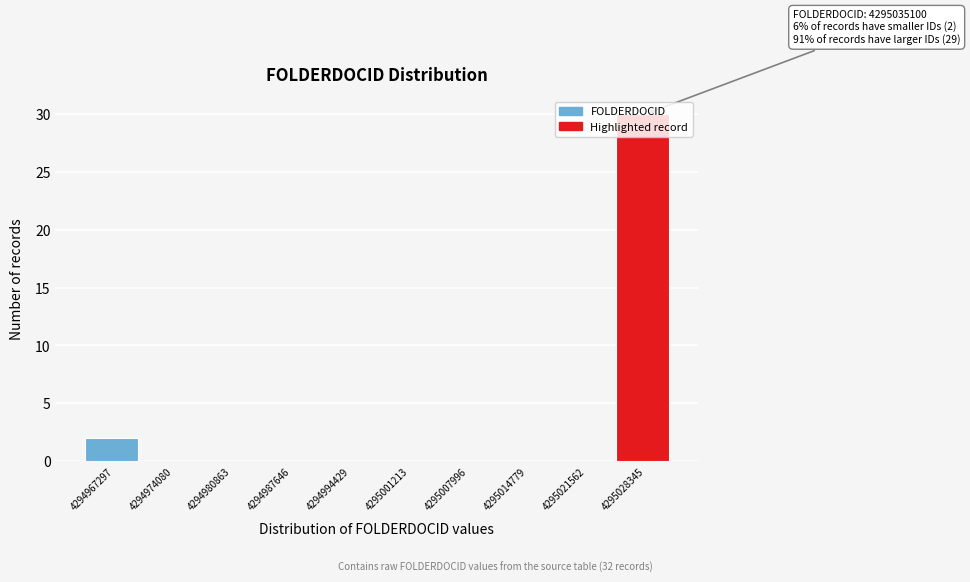

What is the sum of all values?

32